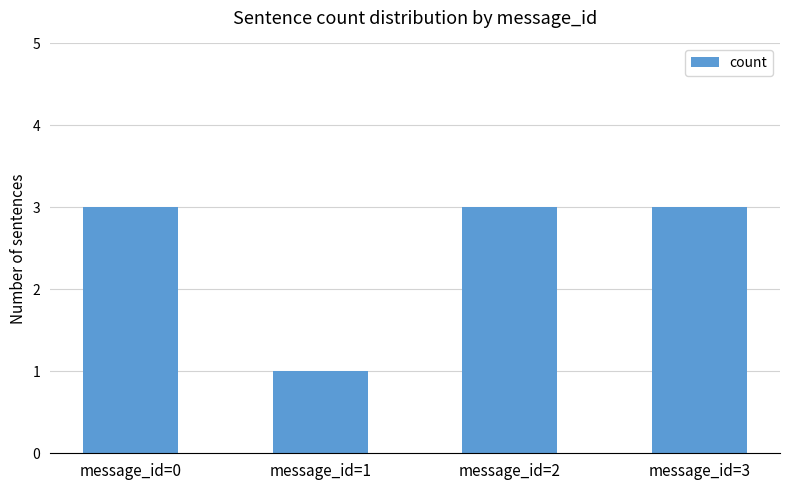

Reading left to right, transcribe all the data shown in this chart.

message_id=0=3	message_id=1=1	message_id=2=3	message_id=3=3